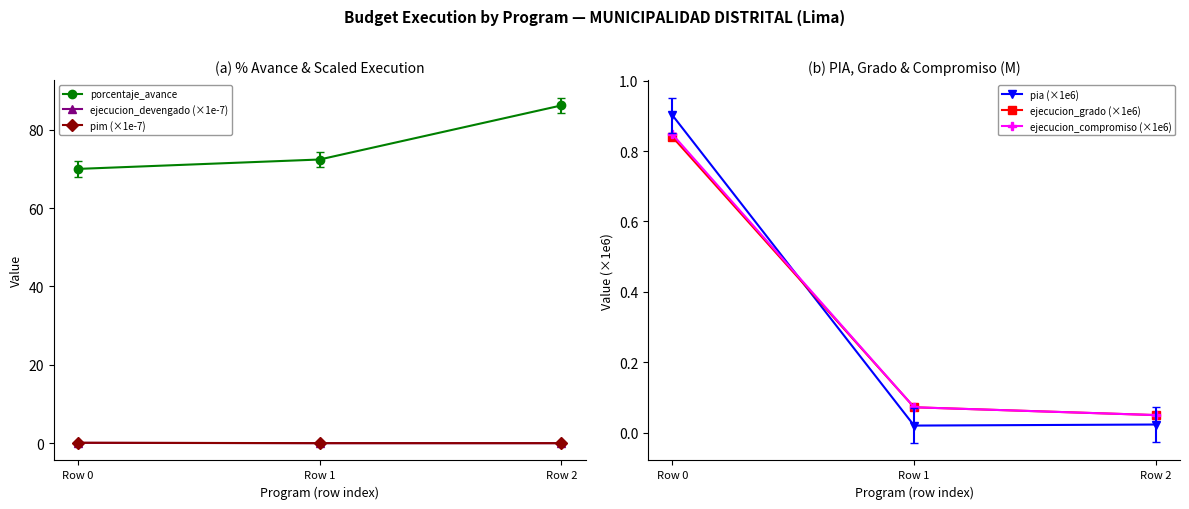

Which category has the lowest value across all series?

Row 2